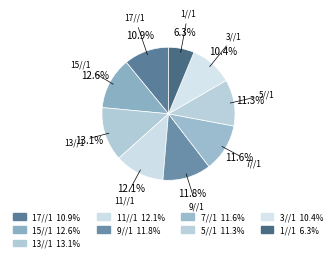

To the nearest percent, what is the difference between the 3//1 and 7//1 slice percentages?

1%